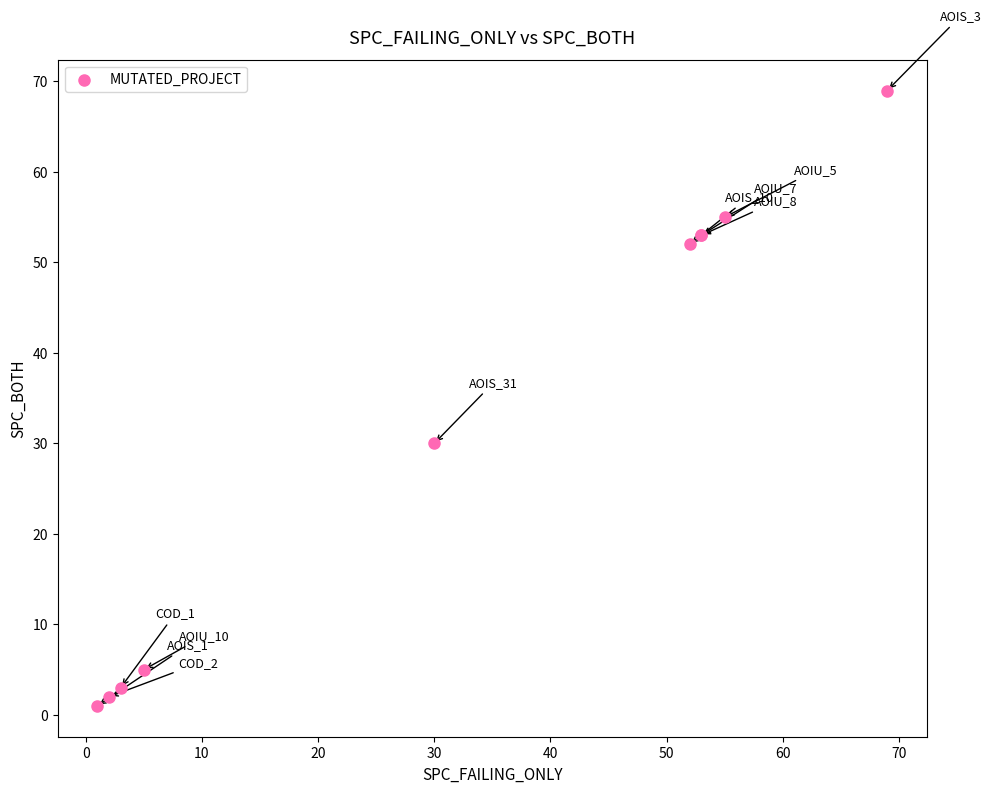

What Y value in the scatter plot is closest to 35?

30